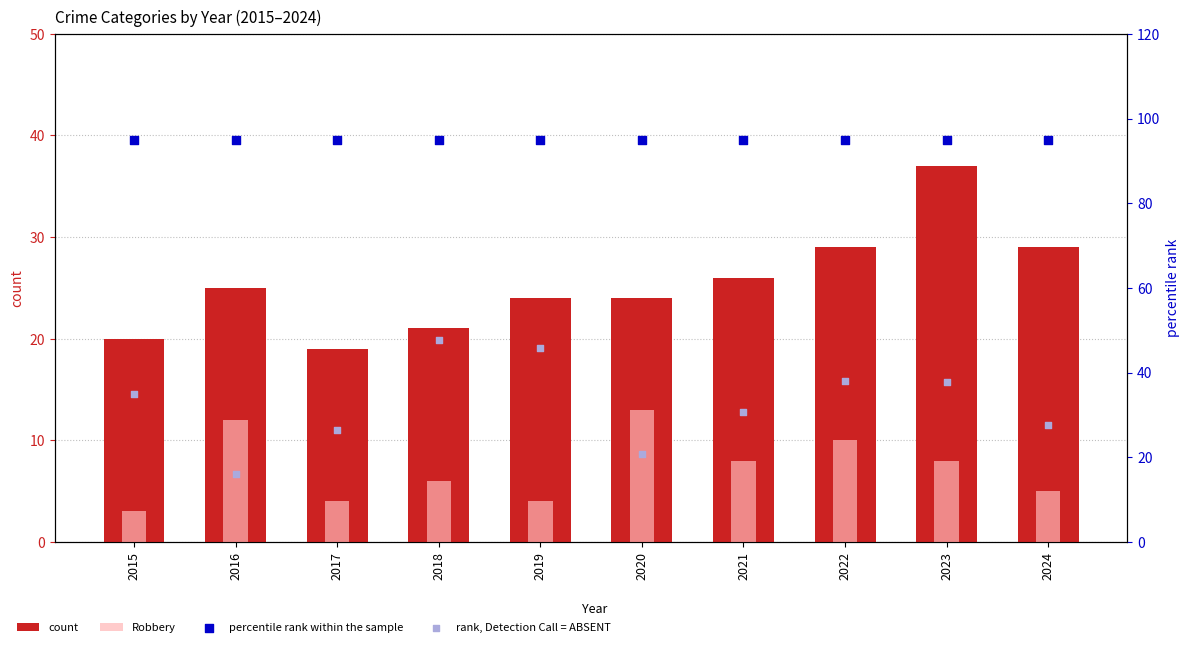

At which category is the sum across all series the highest?

2023